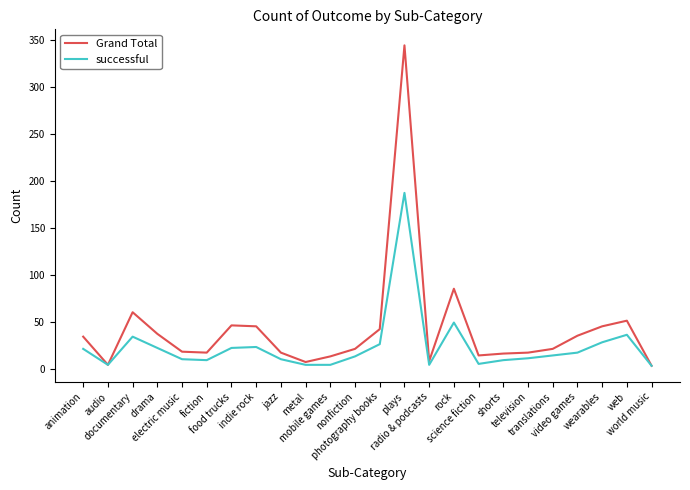

Where is successful nearest to the value 95?

rock